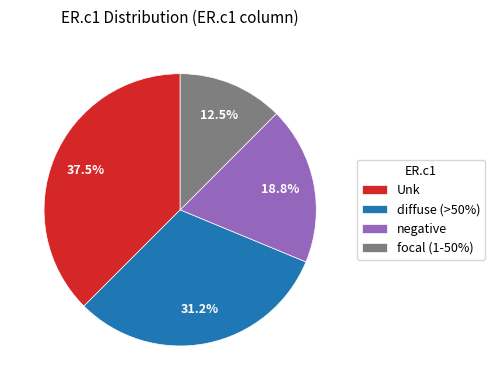

Do diffuse (>50%) and Unk together represent more than half of the pie?

Yes